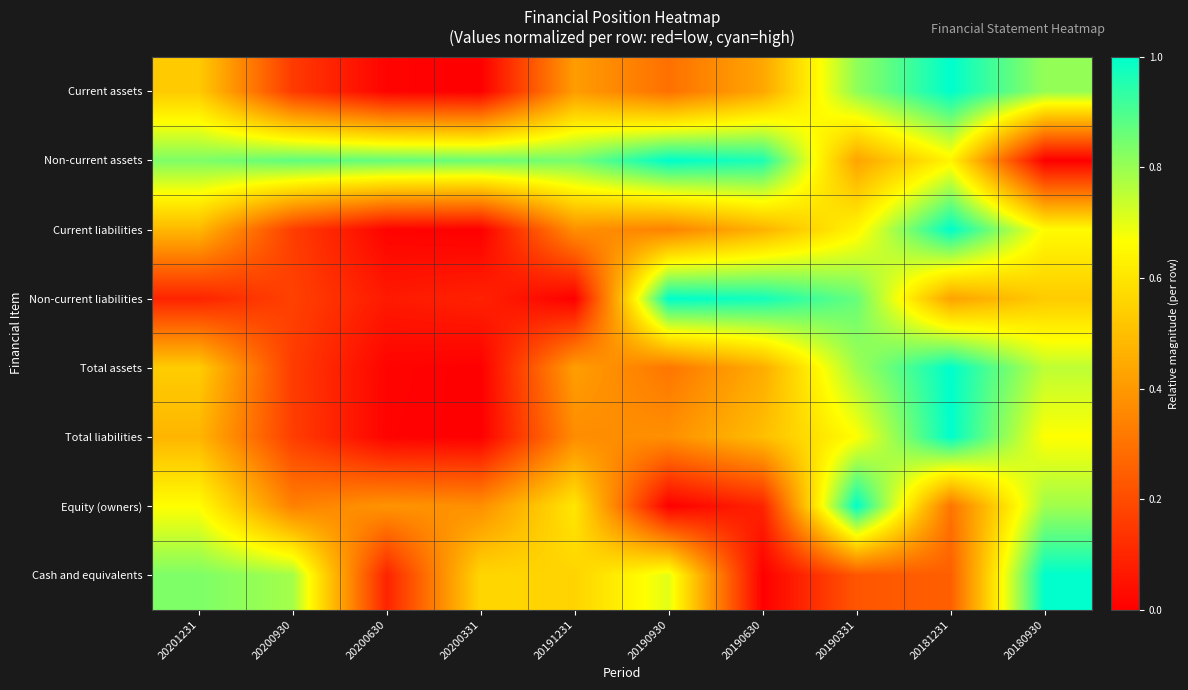

At how many categories does at least one series exceed 0?

10